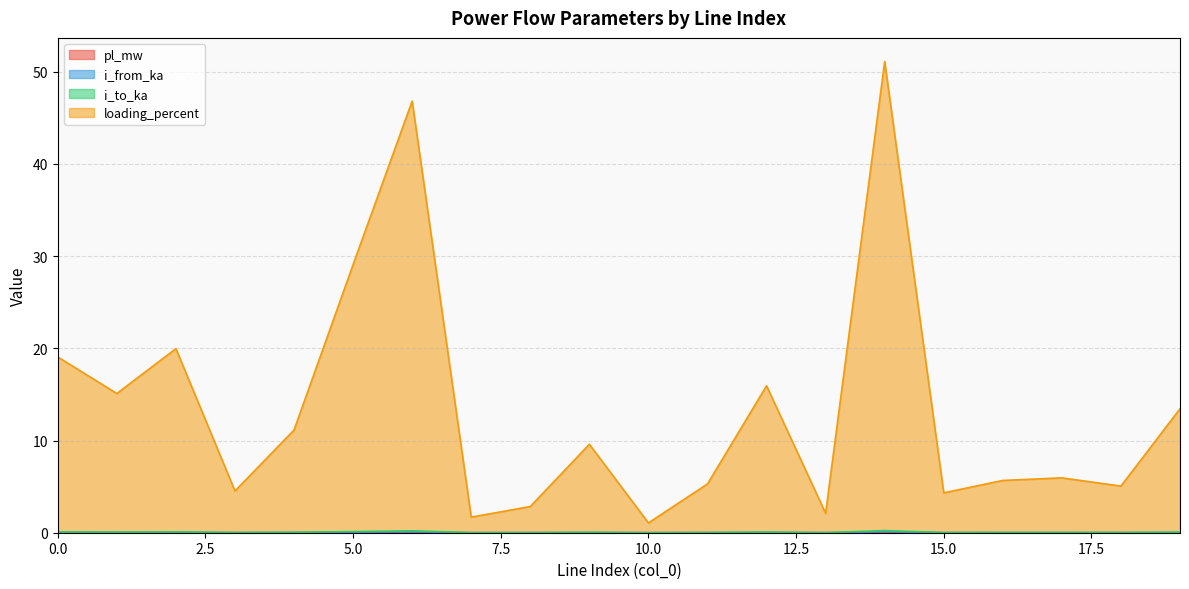

What are all the series names shown in the legend?

pl_mw, i_from_ka, i_to_ka, loading_percent